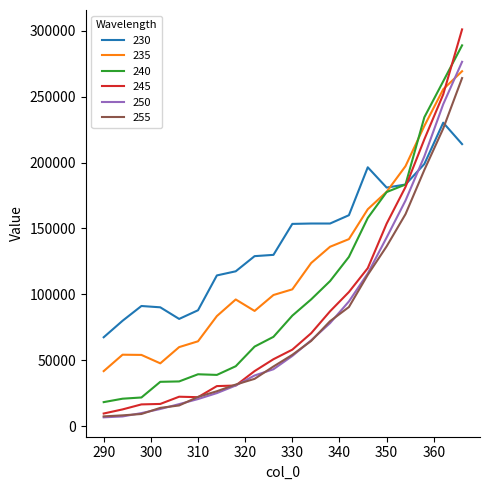

What is the minimum value for 255?

7312.8